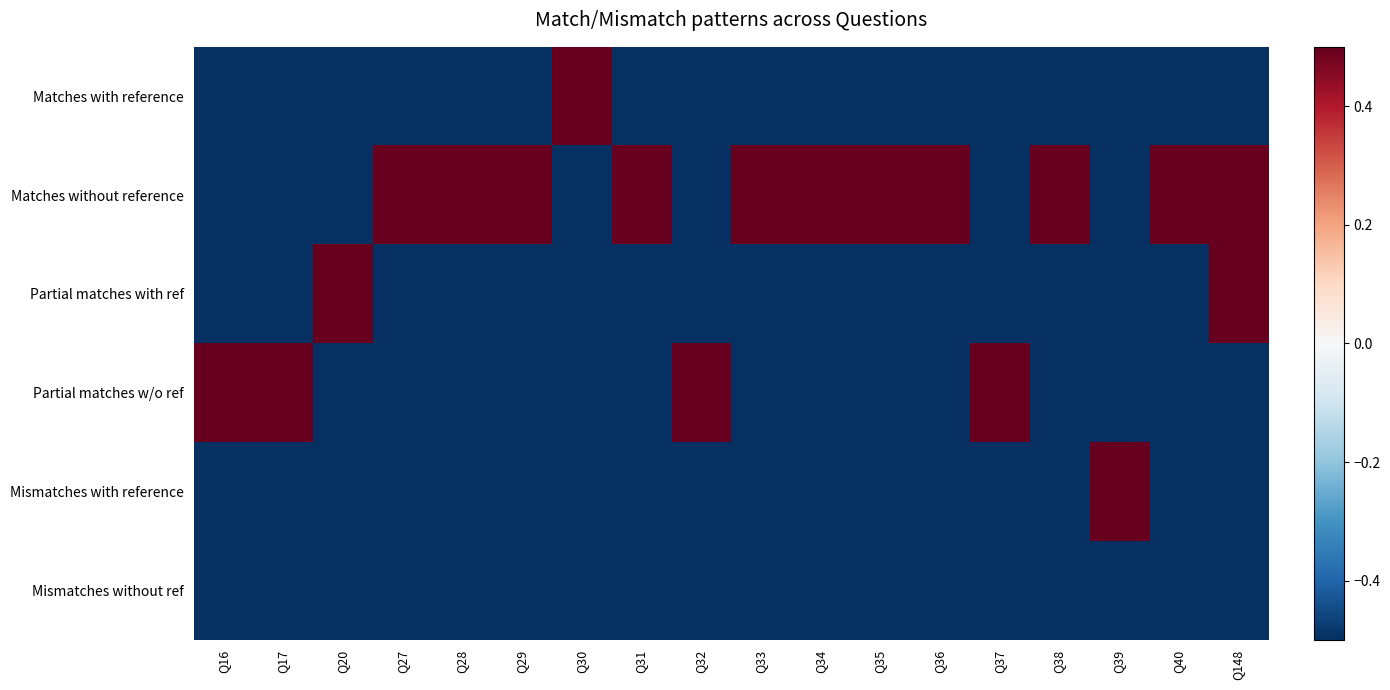

What is the total value across all series at Q39?

-2.0